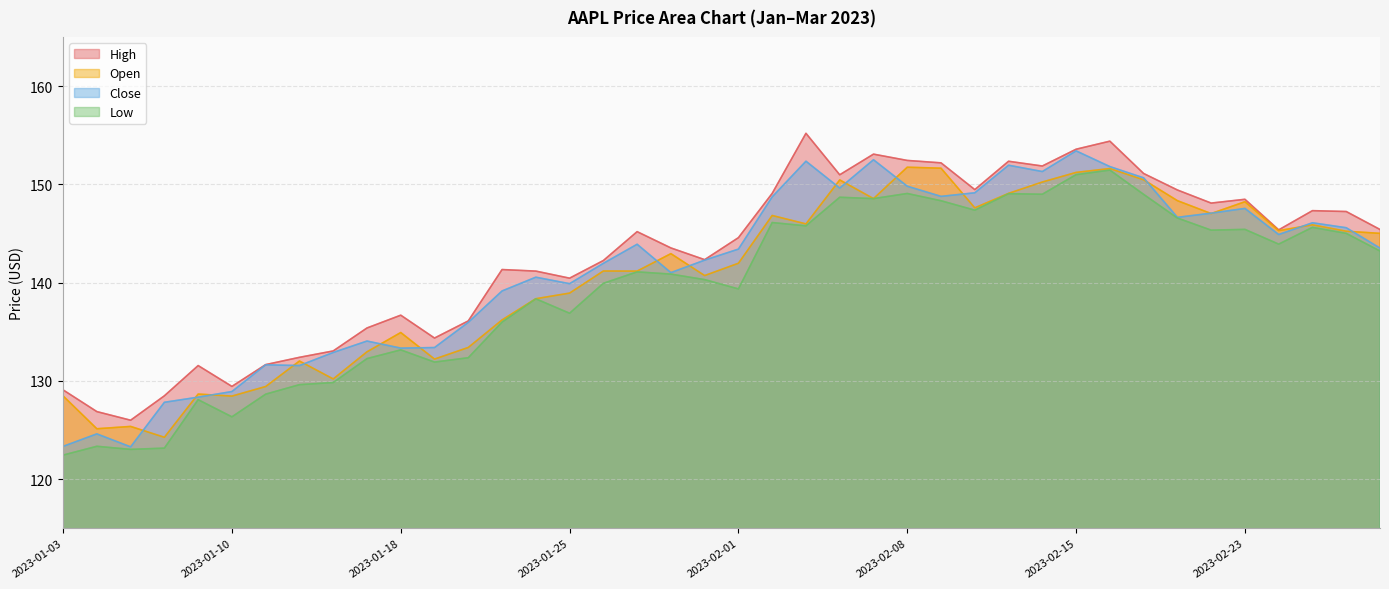

List the series in order of their overall mean, lowest first.

Low, Open, Close, High